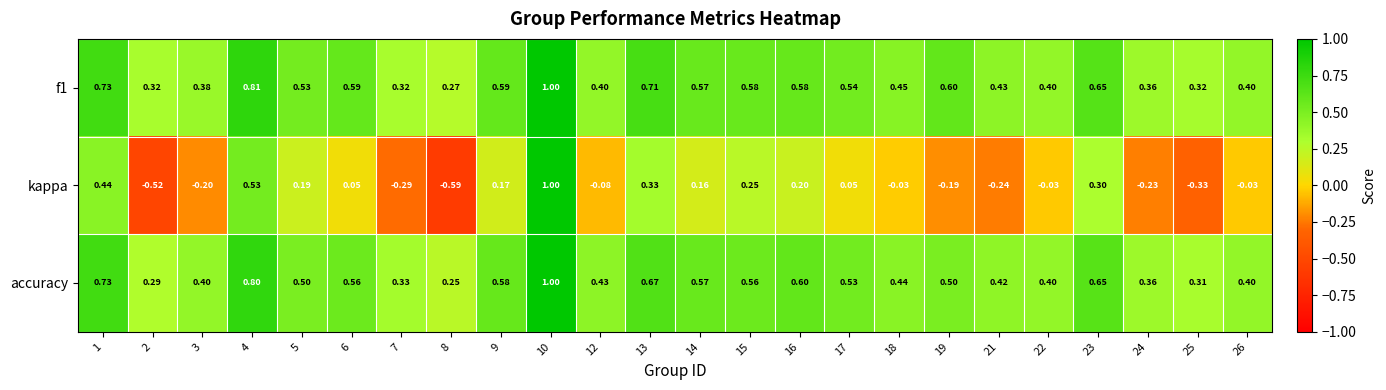

Which series has the largest range (max minus min)?

kappa